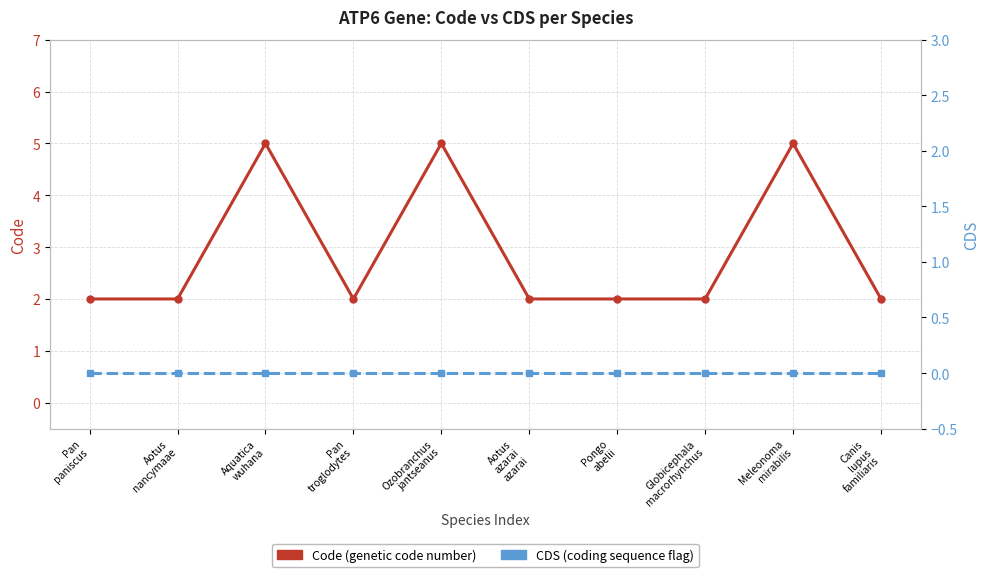

What is the total value across all series at Pongo
abelii?

2